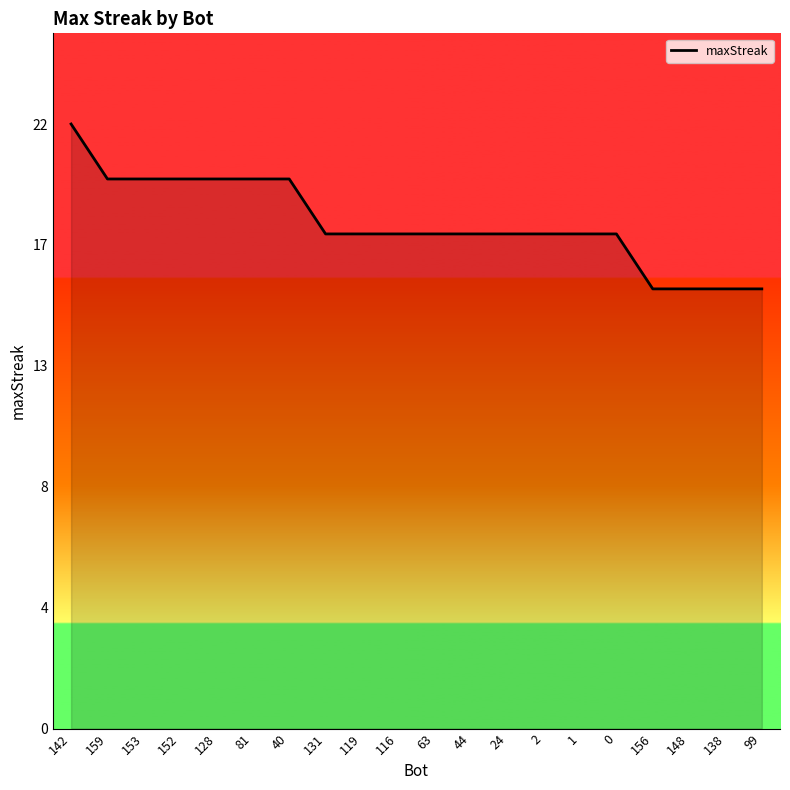

Does the chart display data point markers on the line(s)?

No